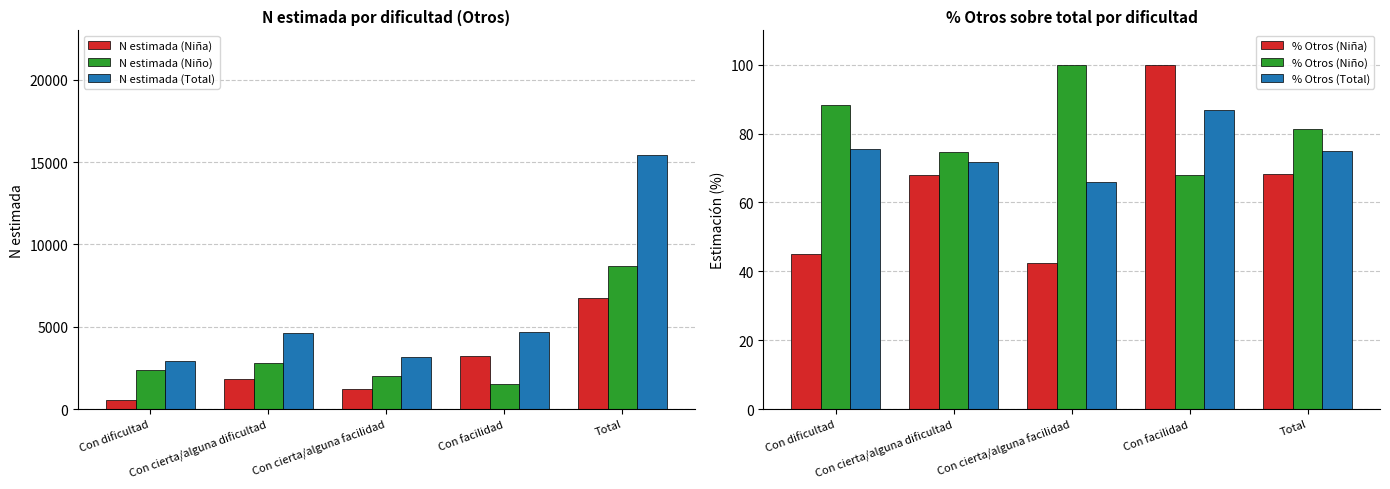

At which label does % Otros (Niña) reach its minimum?

Con cierta/alguna facilidad